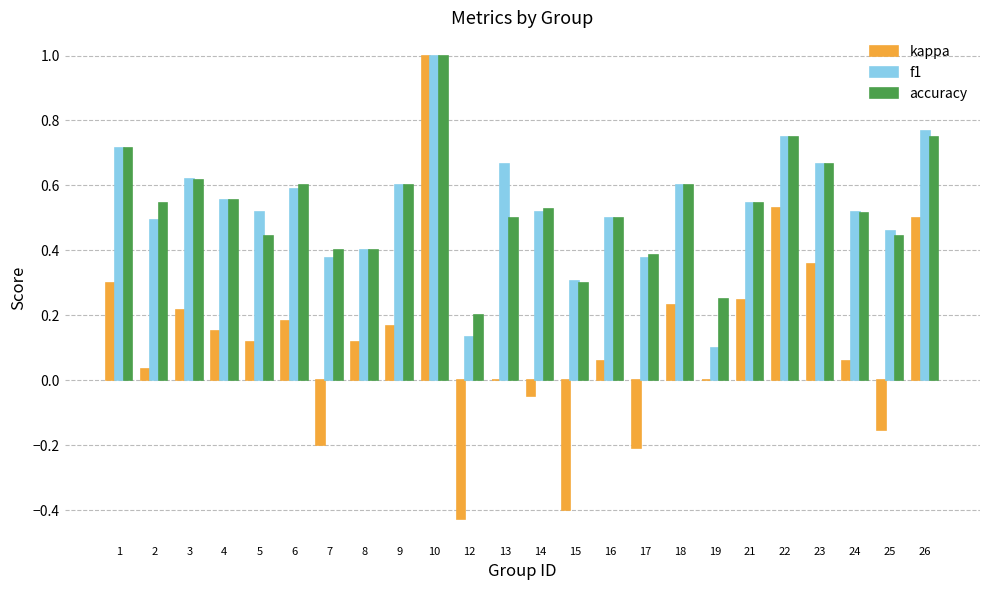

Does the chart contain stacked bars?

No